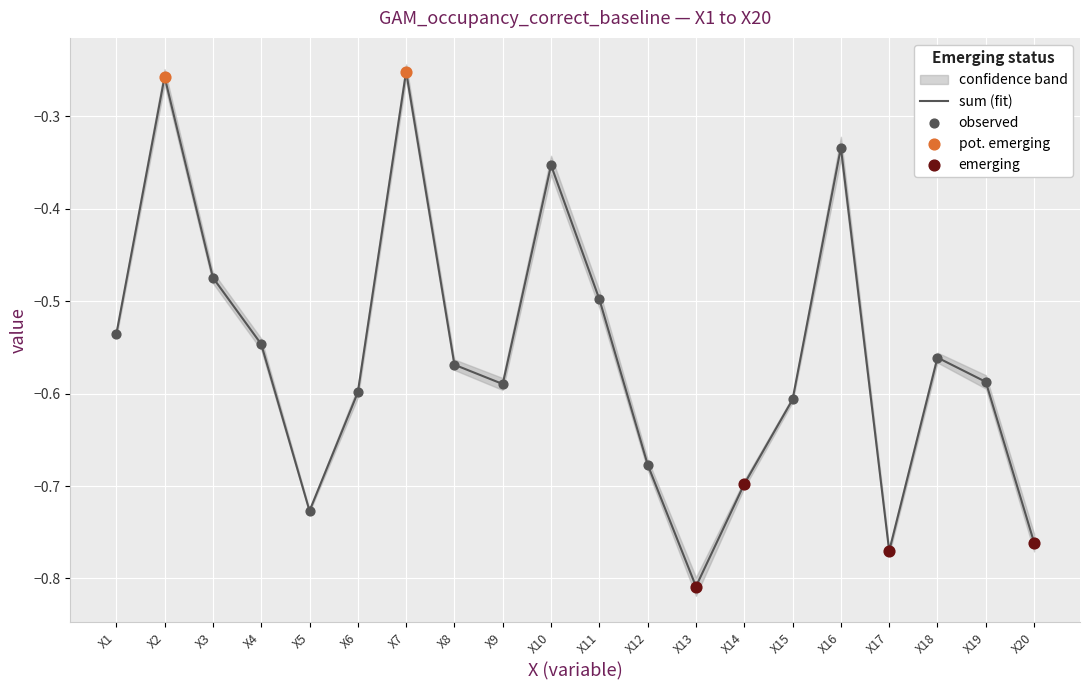

At which category is the sum across all series the highest?

X7